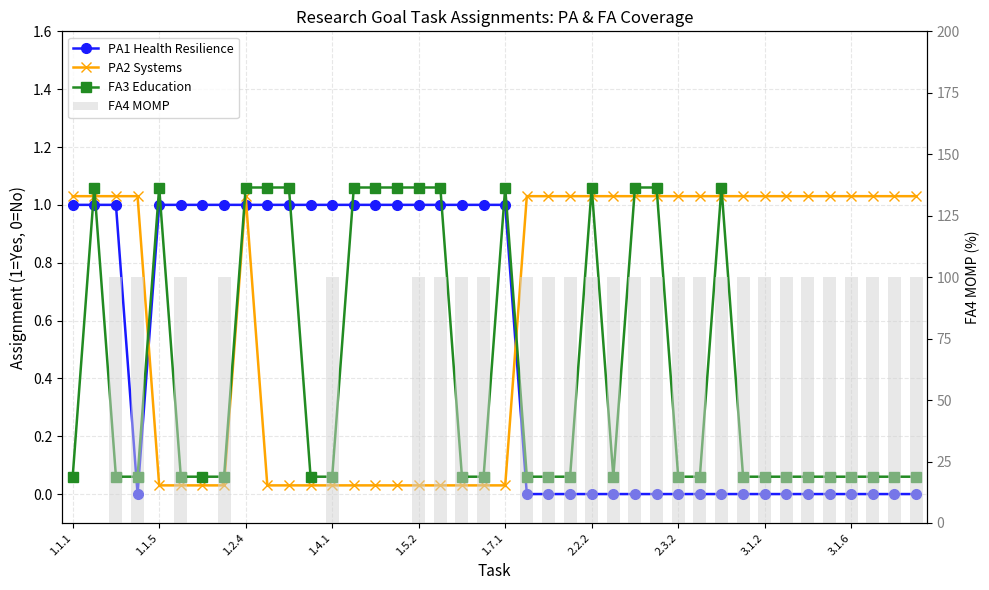

At which label is FA4 MOMP closest to 50?

1.1.1